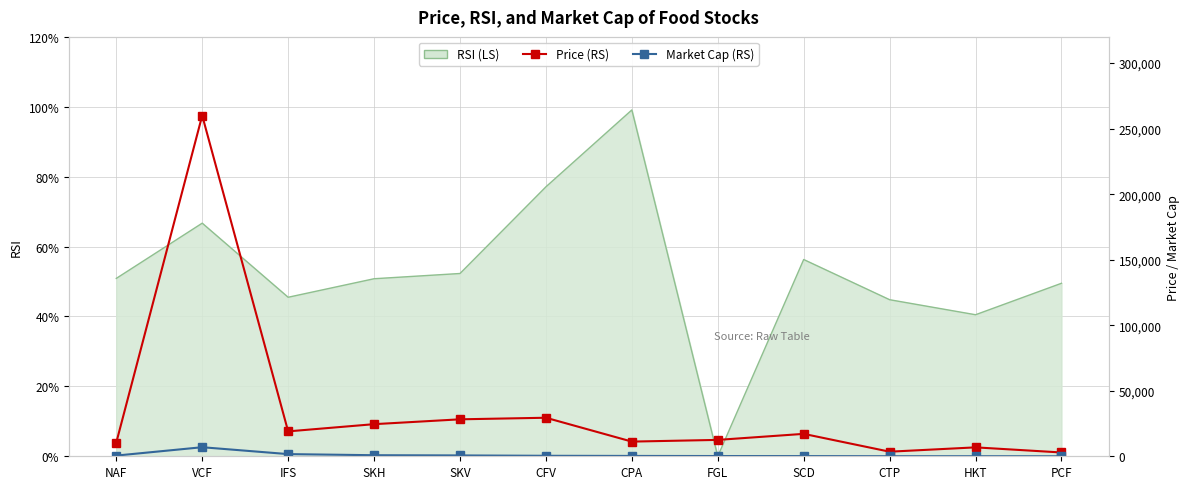

At how many categories does at least one series exceed 96799?

1